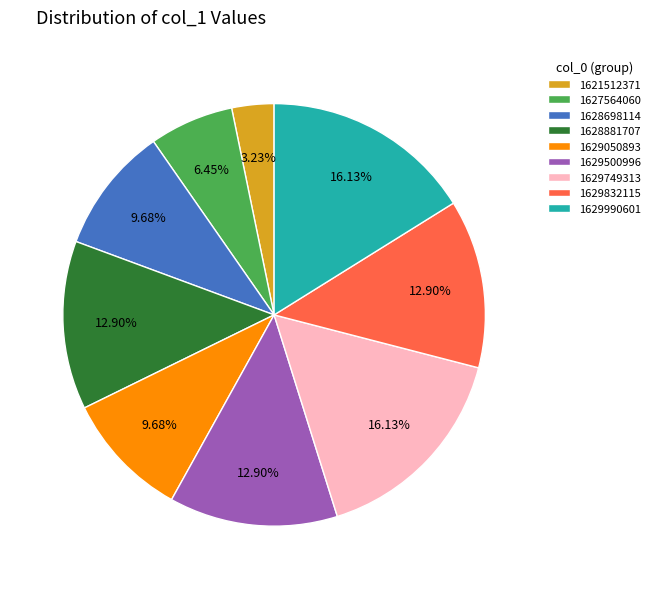

Approximately how many times larger is the value at 1628881707 compared to 1629990601?

0.8